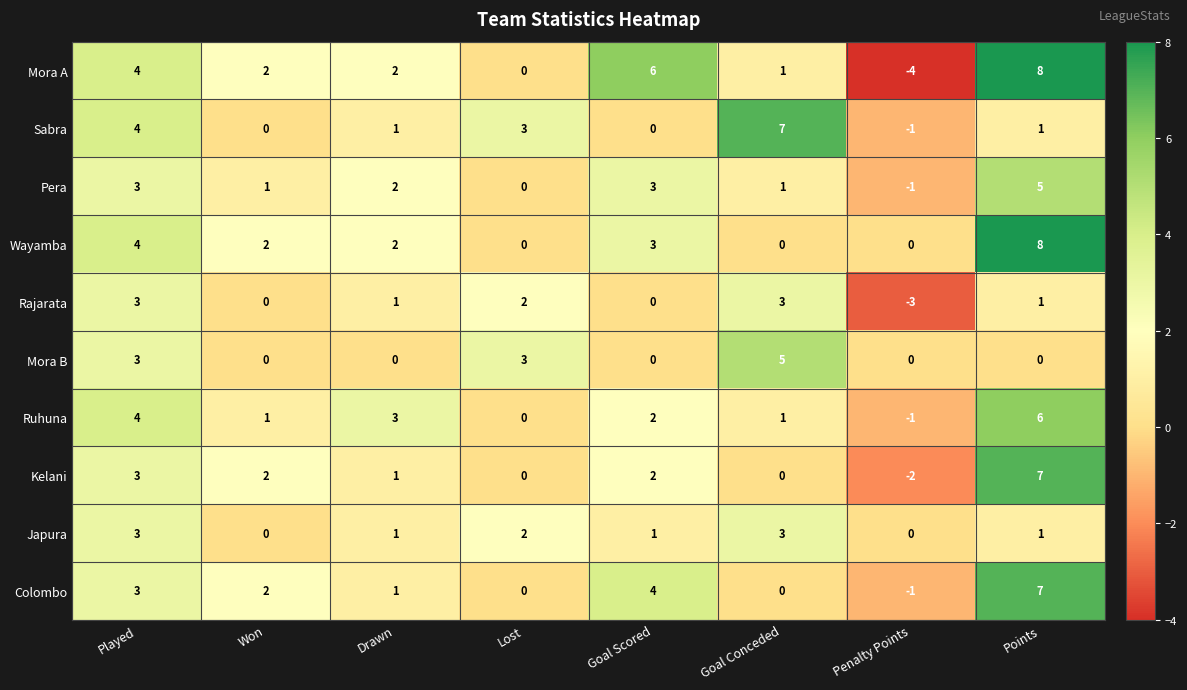

How many negative values does the Rajarata series have?

1